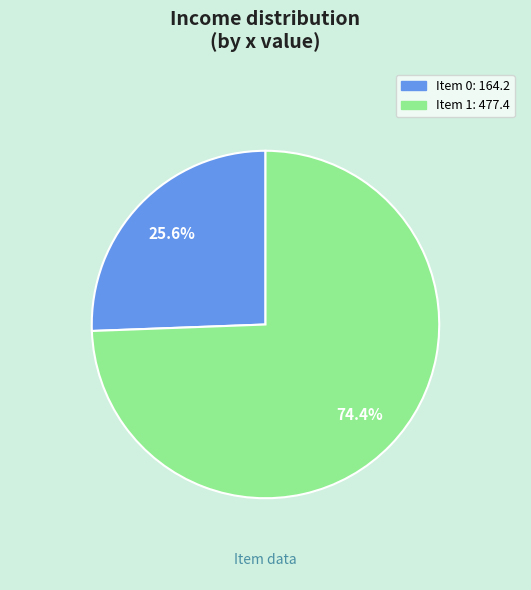

Does any single category account for the majority?

Yes